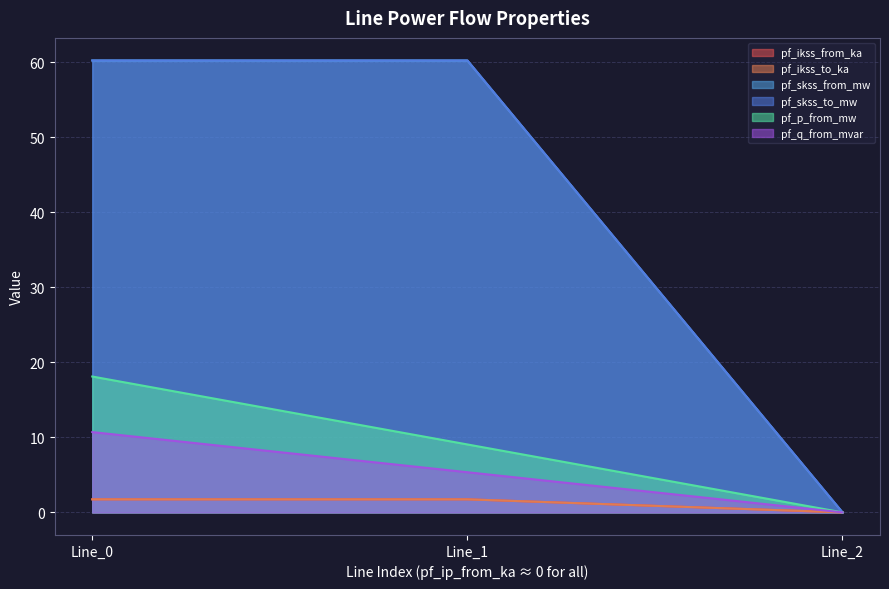

What is the average value of the pf_skss_to_mw series?

40.2